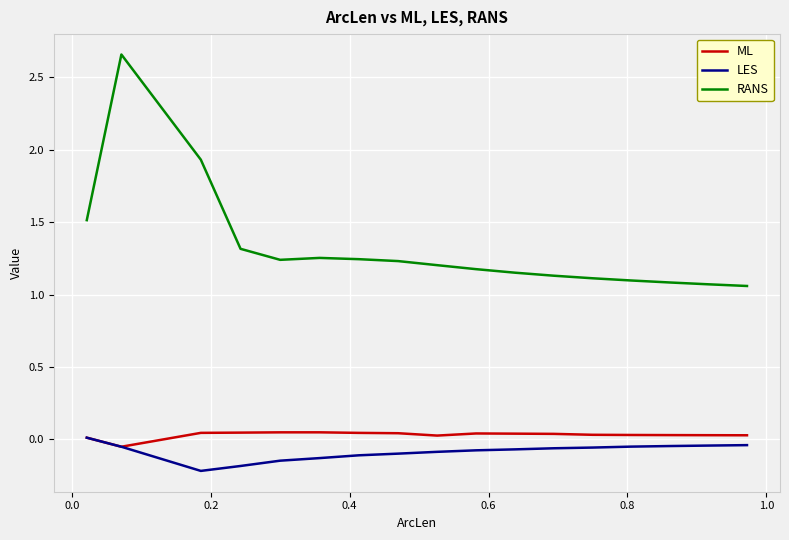

True or false: ML and RANS intersect in this chart.

False